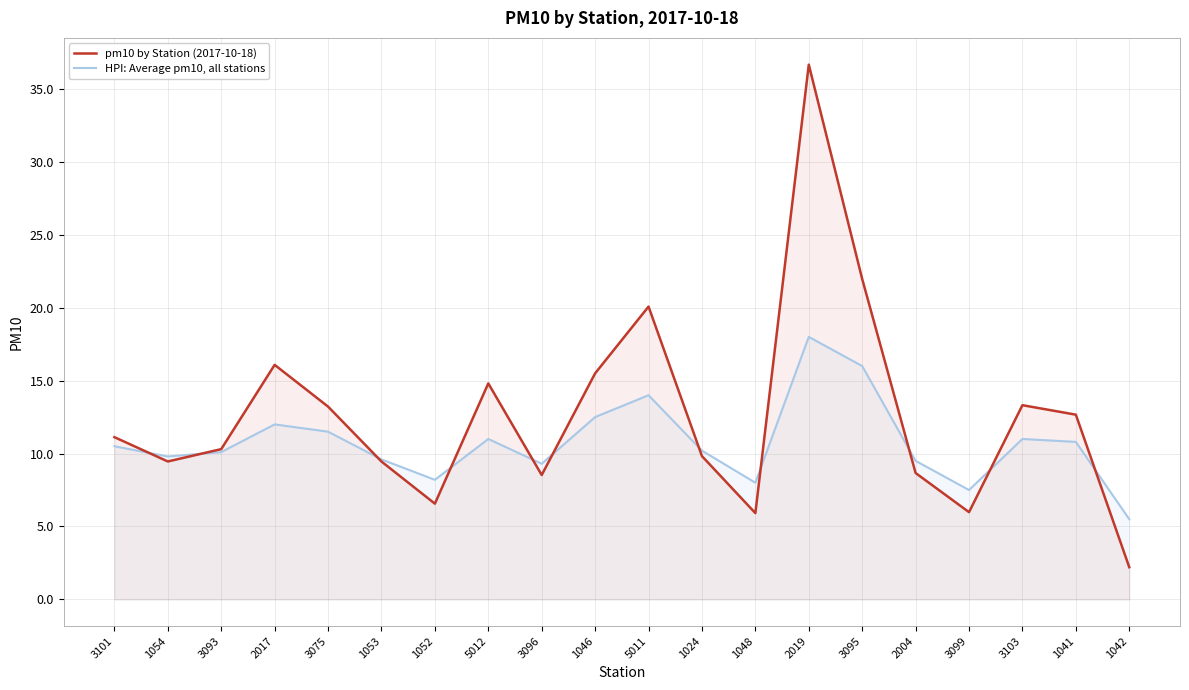

Reading left to right, extract all data points from this chart.

pm10 by Station (2017-10-18): 11.1	9.5	10.3	16.1	13.2	9.5	6.6	14.8	8.5	15.5	20.1	9.8	5.9	36.7	22.0	8.7	6.0	13.3	12.7	2.2
HPI: Average pm10, all stations: 10.5	9.8	10.1	12.0	11.5	9.6	8.2	11.0	9.3	12.5	14.0	10.2	8.0	18.0	16.0	9.5	7.5	11.0	10.8	5.5